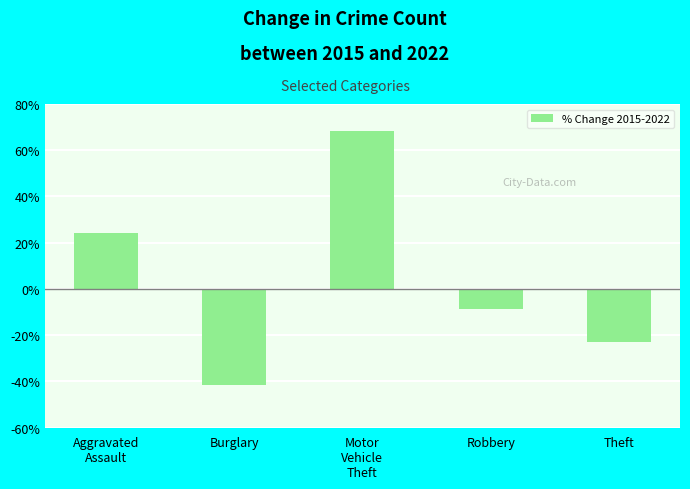

Reading right to left, what are all the values shown in this chart?

-23.0	-8.9	68.2	-41.6	24.4